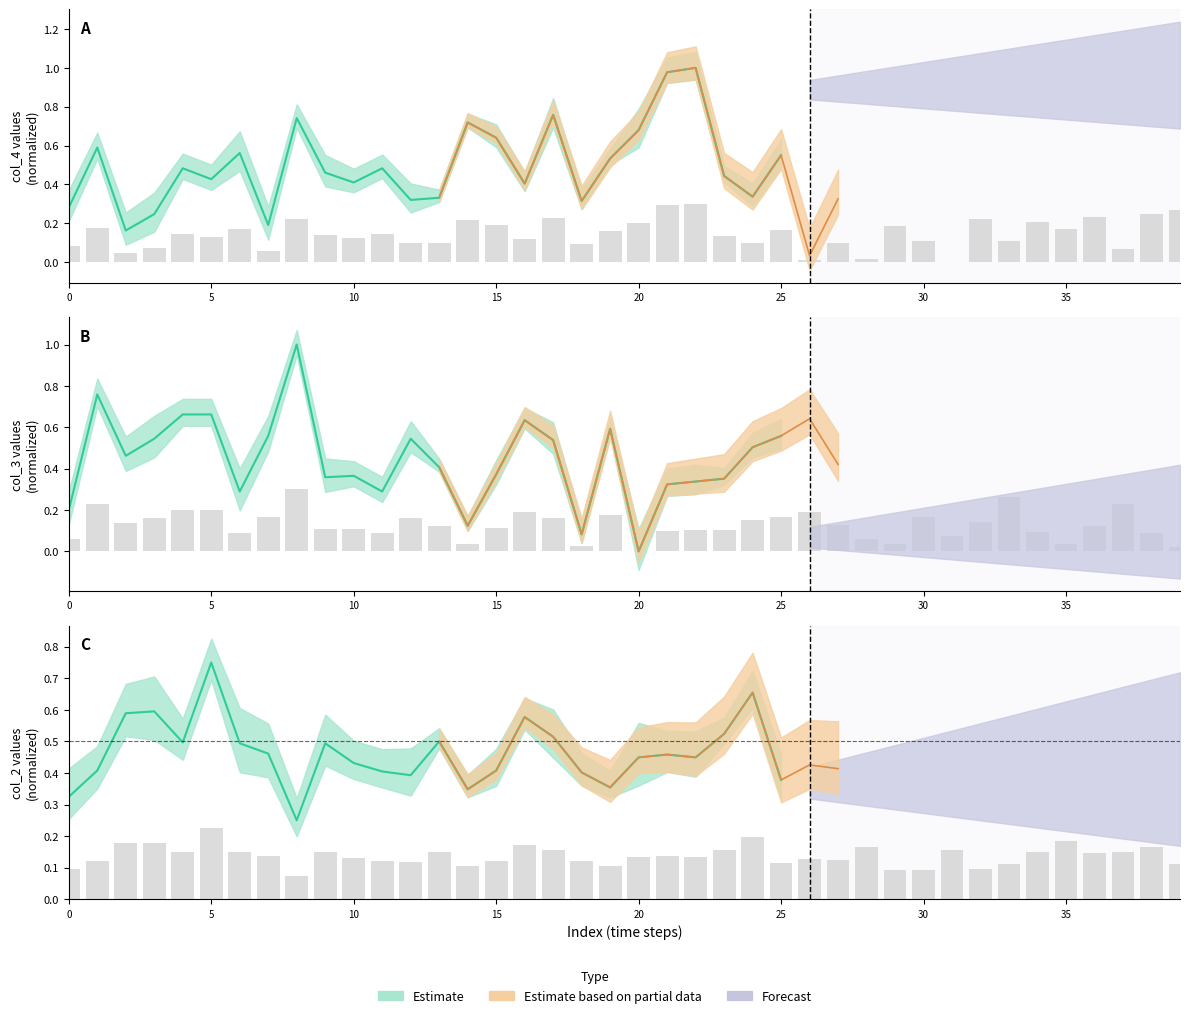

What is the sum of all col_2 values?

5.5